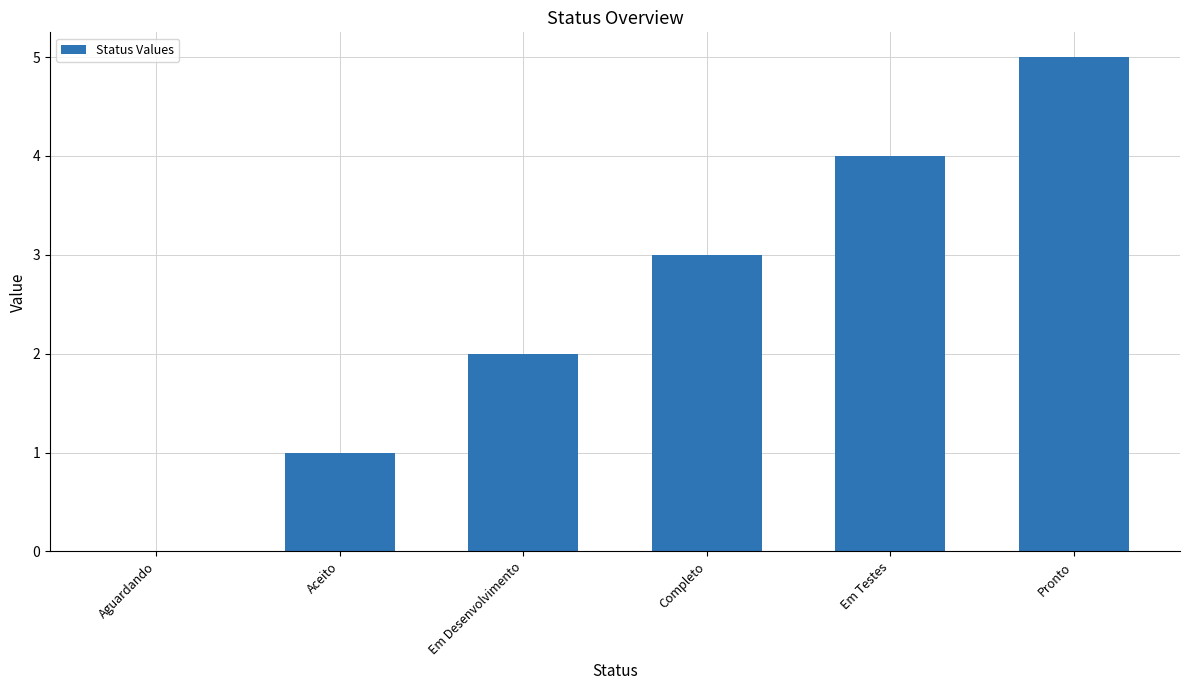

Which has a higher value, Em Desenvolvimento or Em Testes?

Em Testes